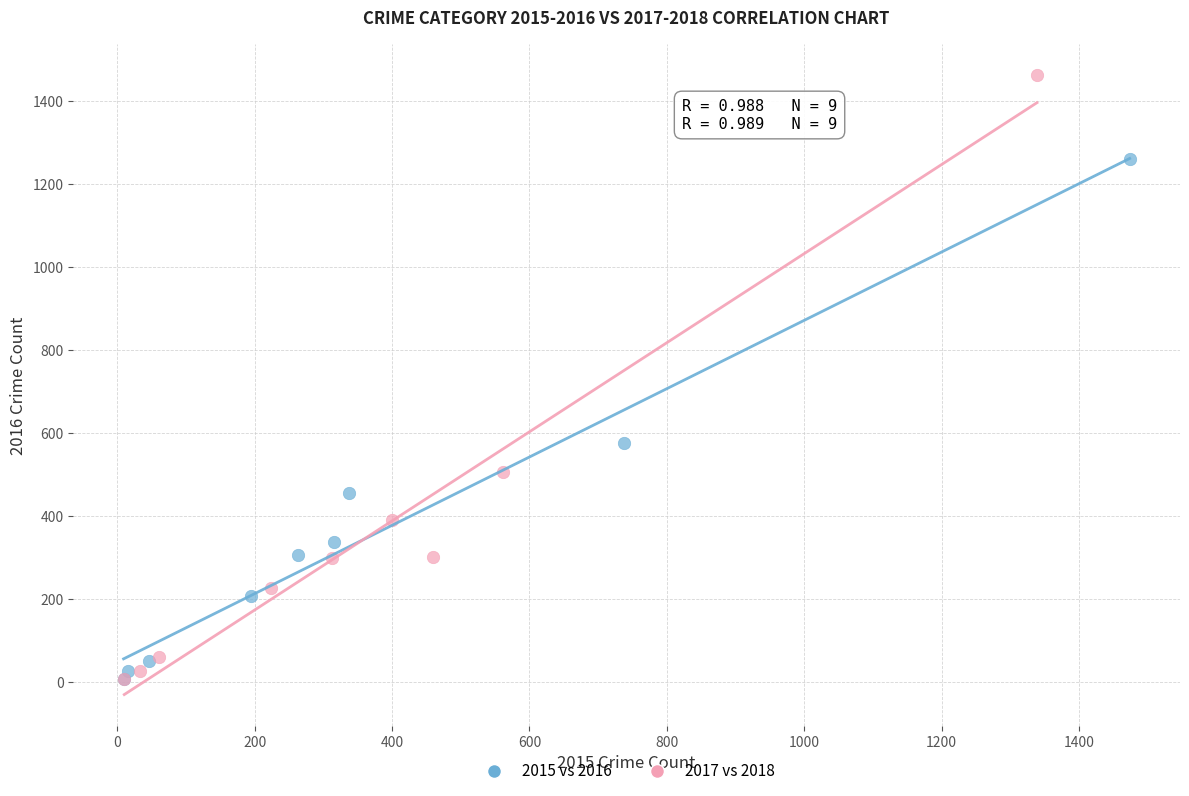

Which series has the largest Y range (max minus min)?

2017 vs 2018